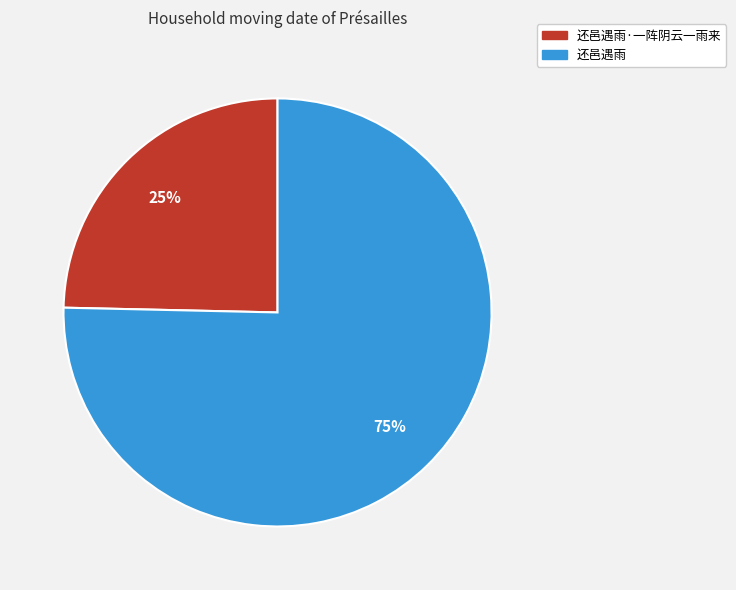

Is the sum of 还邑遇雨 and 还邑遇雨·一阵阴云一雨来 greater than half?

Yes